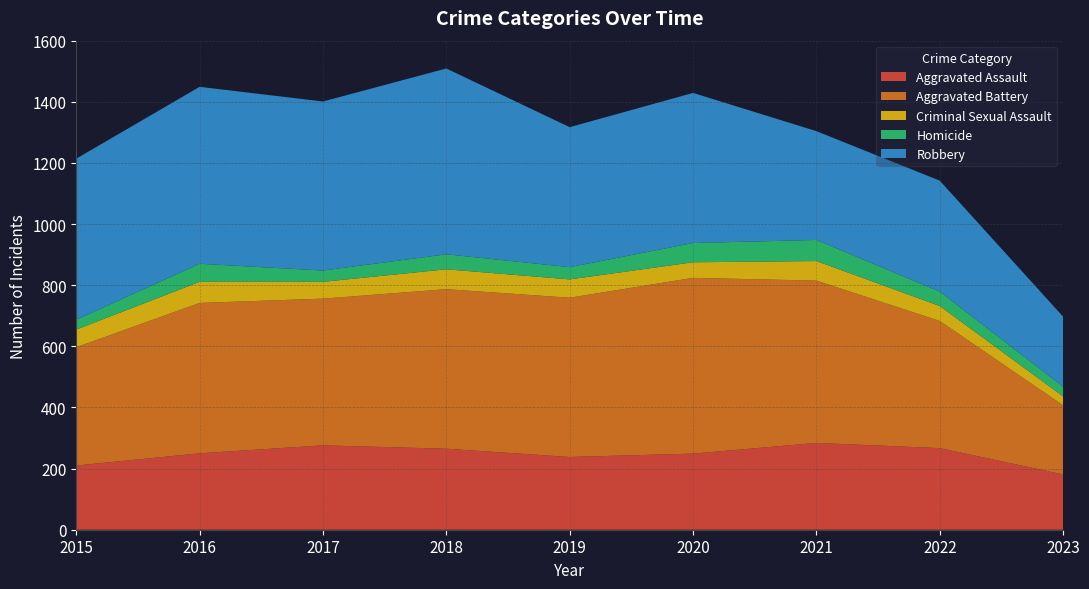

Between 2023 and 2018, which is larger?

2018